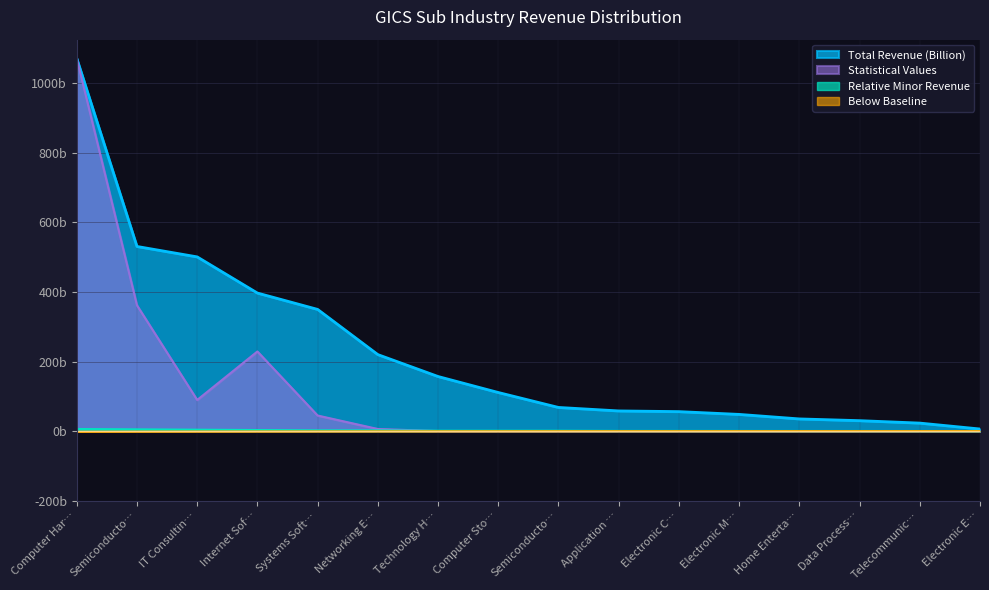

Which series has the widest spread of values?

Statistical Values